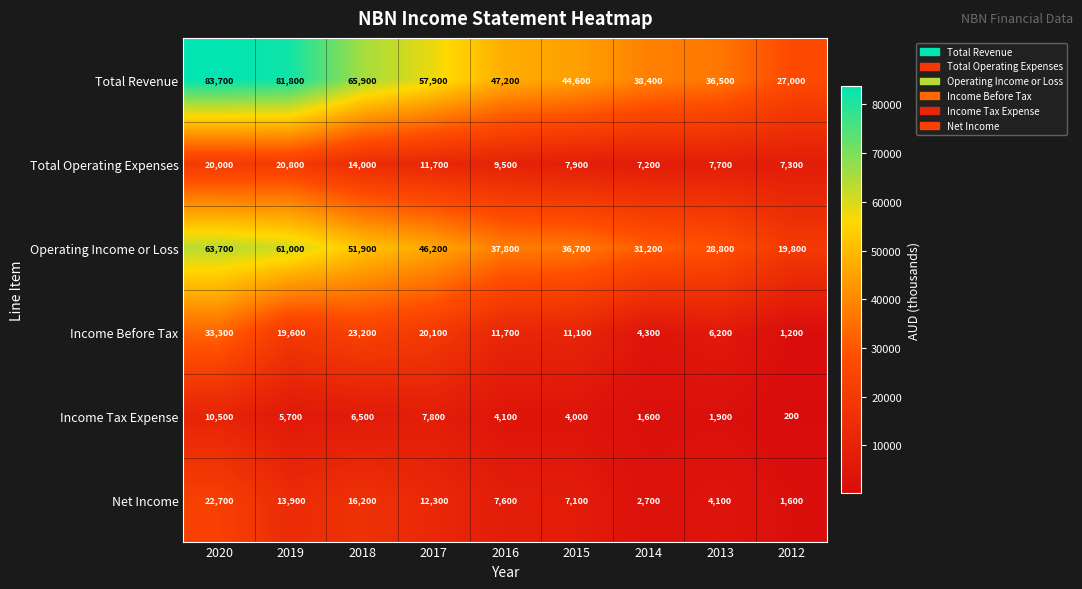

What is the difference between the second highest and second lowest values in the Net Income series?

13500